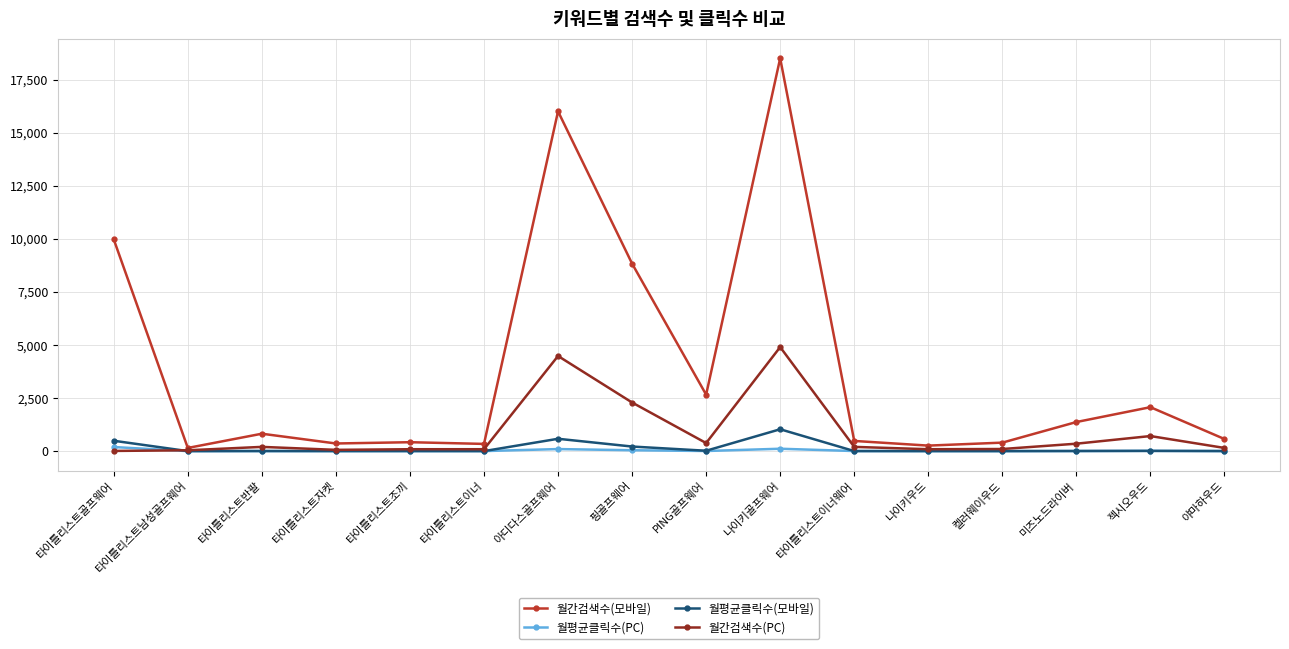

List the series in order of their peak value, highest first.

월간검색수(모바일), 월간검색수(PC), 월평균클릭수(모바일), 월평균클릭수(PC)